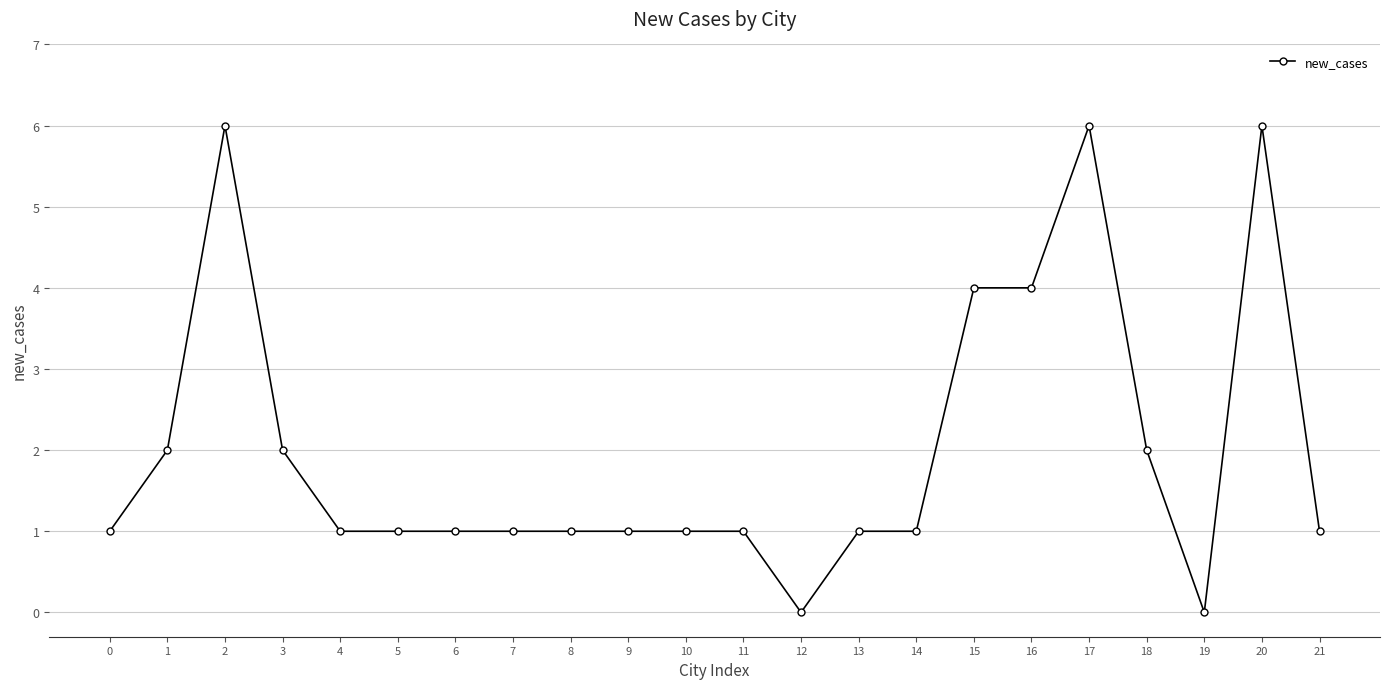

True or false: there are more than 2 points higher than both neighbors.

True